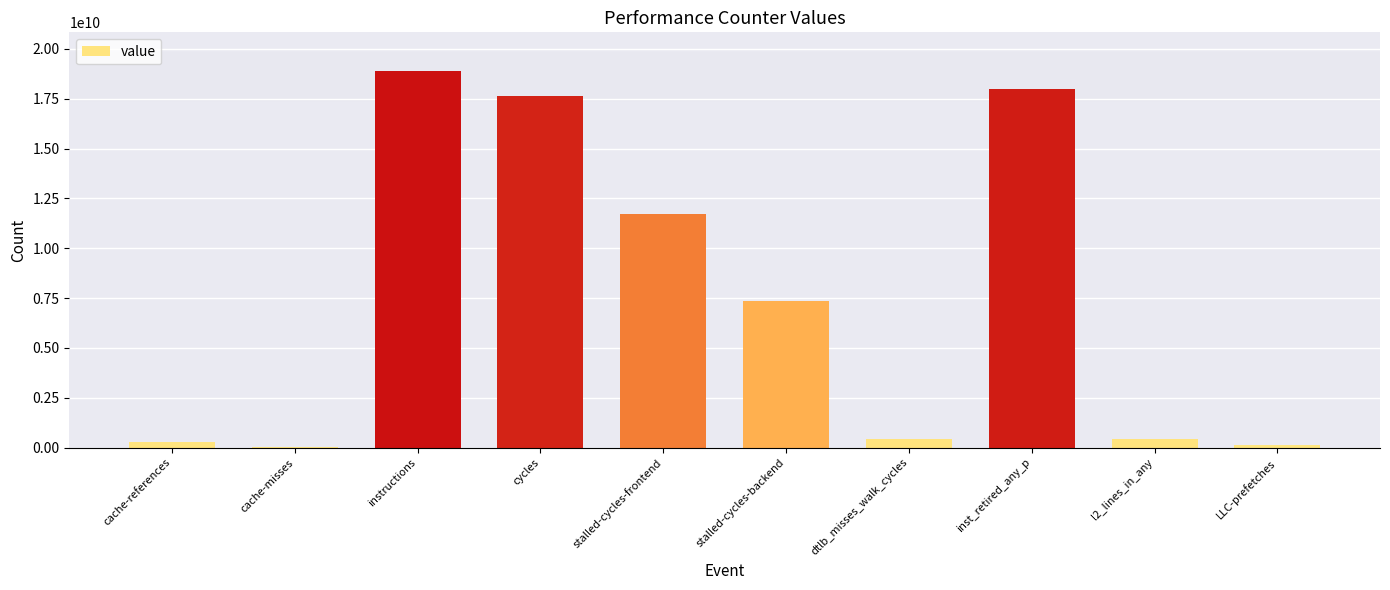

Which category has the highest value across all series?

instructions